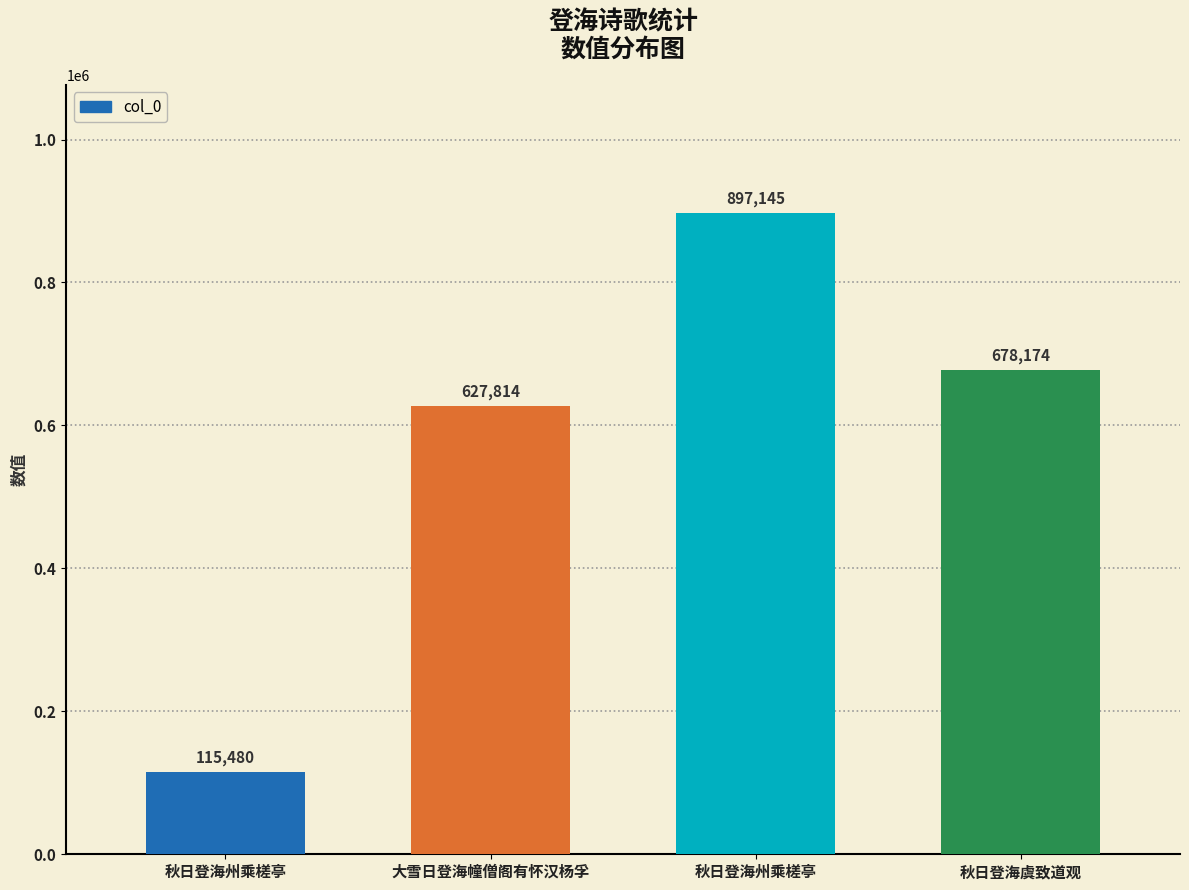

Where is the data nearest to the value 506312?

大雪日登海幢僧阁有怀汉杨孚